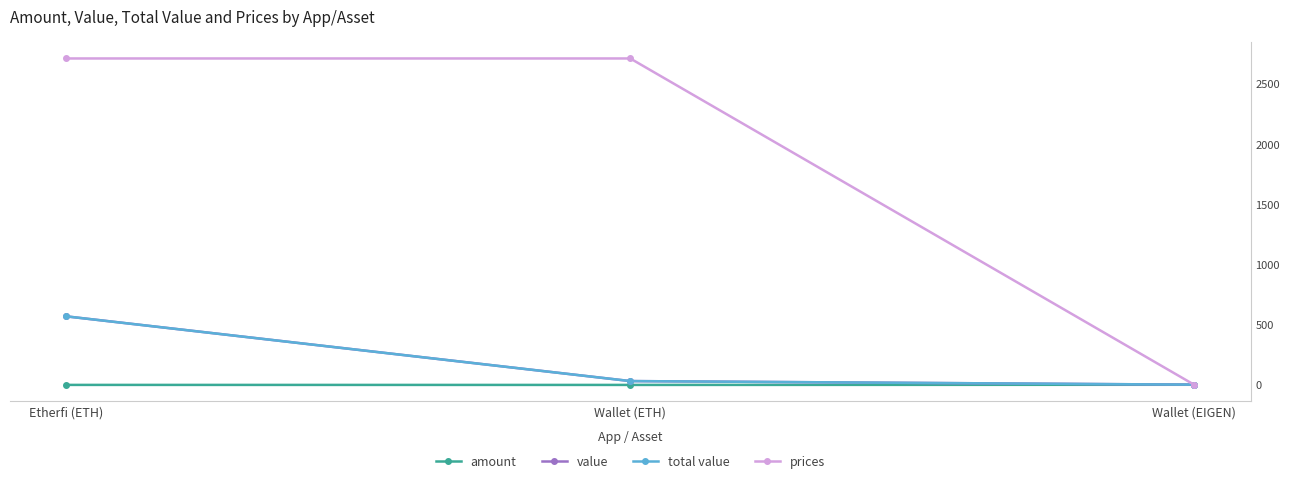

Is the value of total value at Etherfi (ETH) greater than the value of amount at Etherfi (ETH)?

Yes